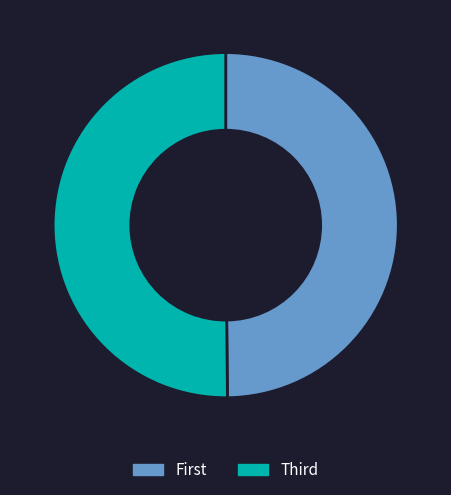

Count the number of slices in the pie.

2